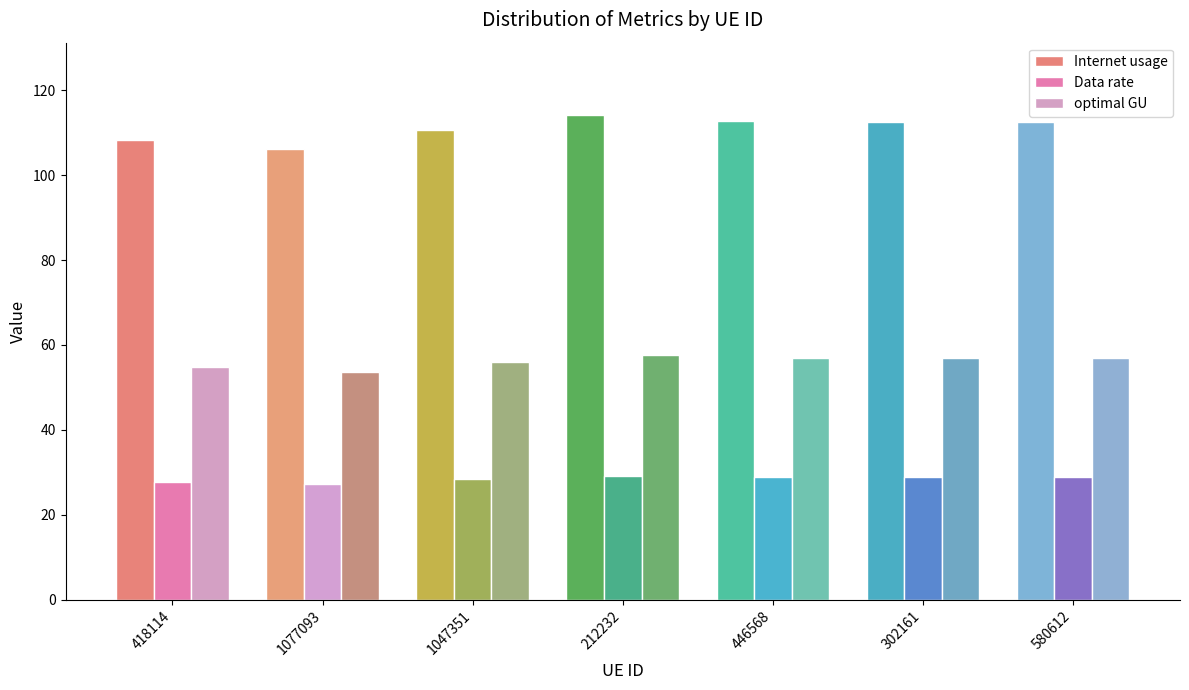

What is the difference between the maximum and minimum values in the Data rate series?

2.1